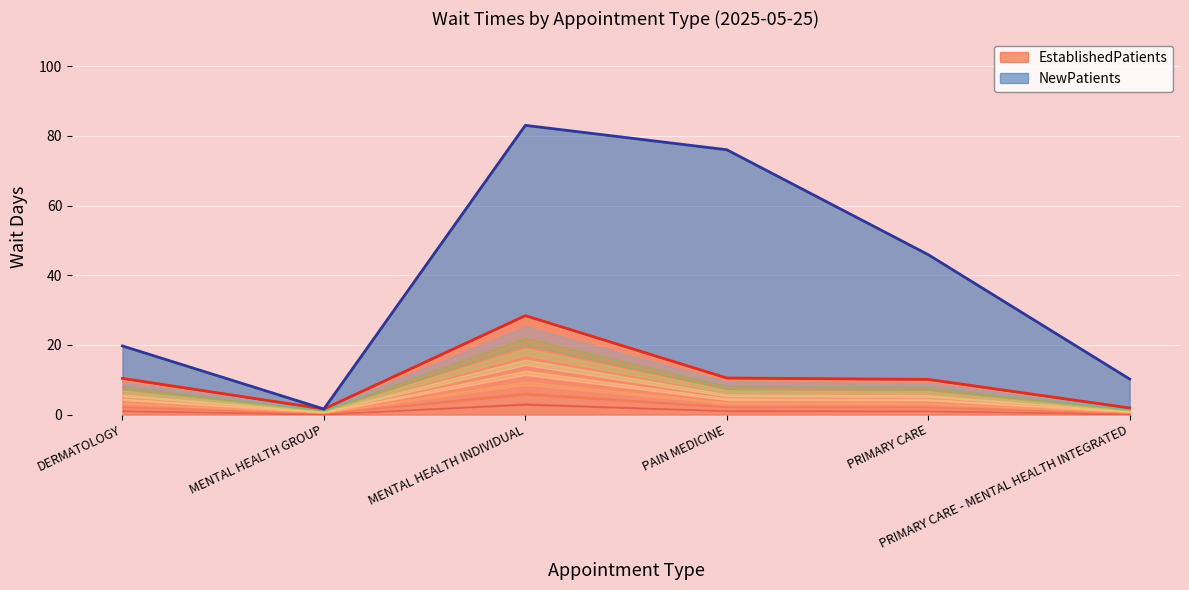

At which label does the data first exceed 10?

DERMATOLOGY